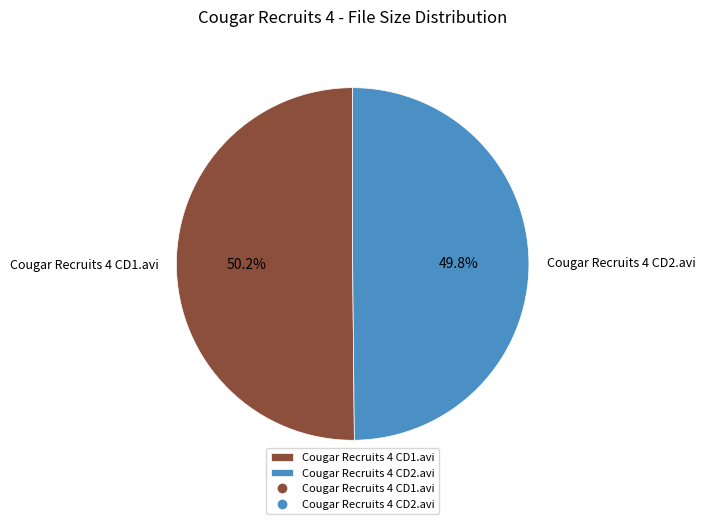

How many segments does this pie chart have?

2